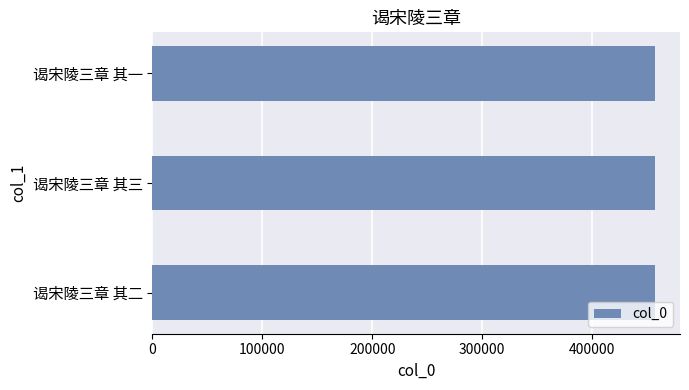

How many bars are there in total?

3